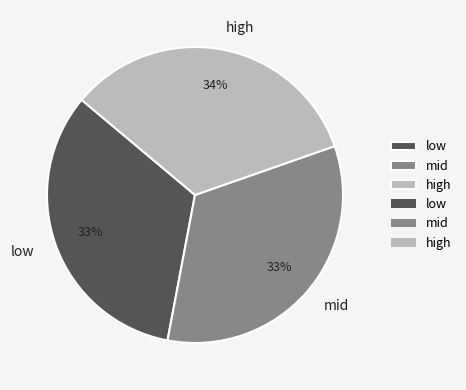

Combined, do high and low account for over 50%?

Yes